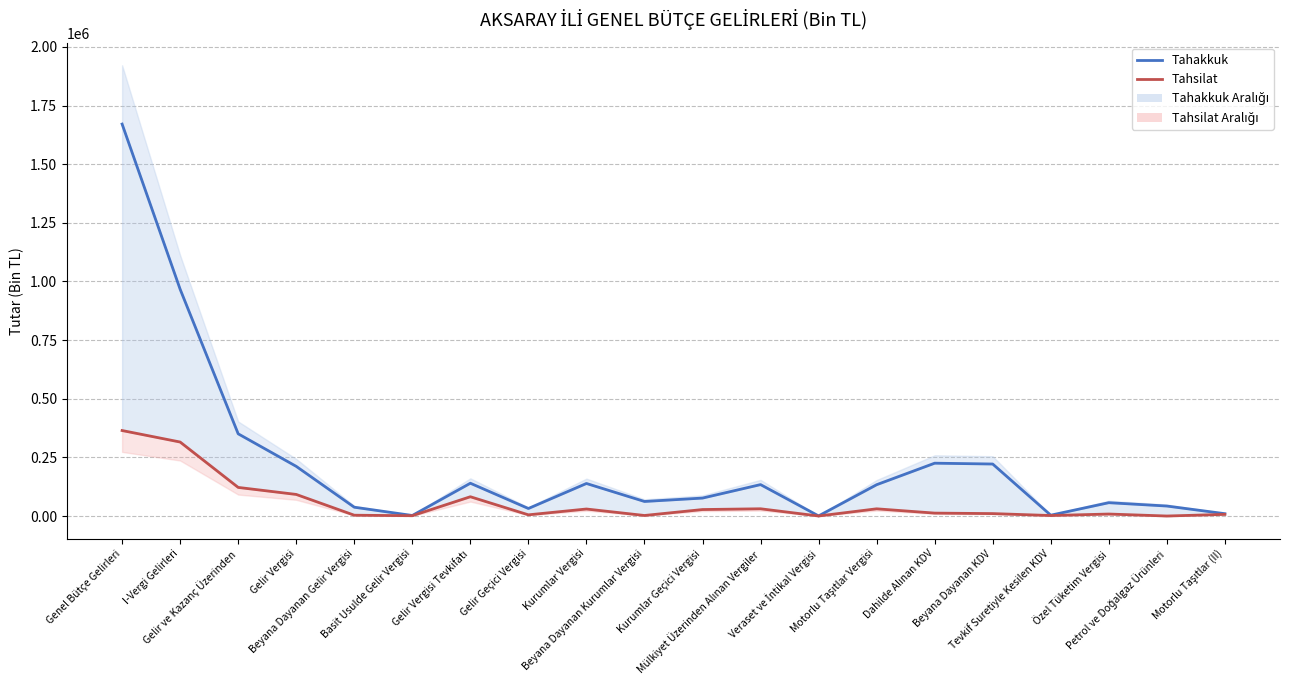

Which series has the largest range (max minus min)?

Tahakkuk